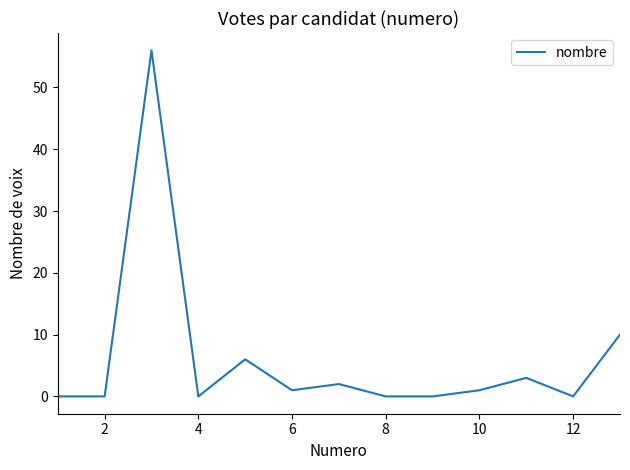

Reading left to right, transcribe all the data shown in this chart.

0	0	56	0	6	1	2	0	0	1	3	0	10